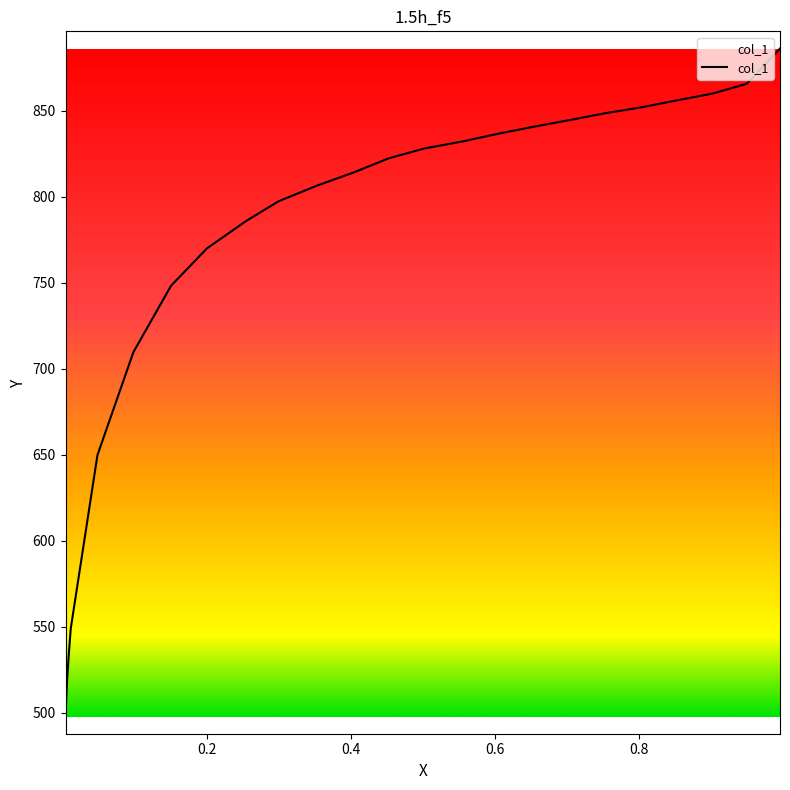

Between 0.4018 and 0.4526, which is larger?

0.4526